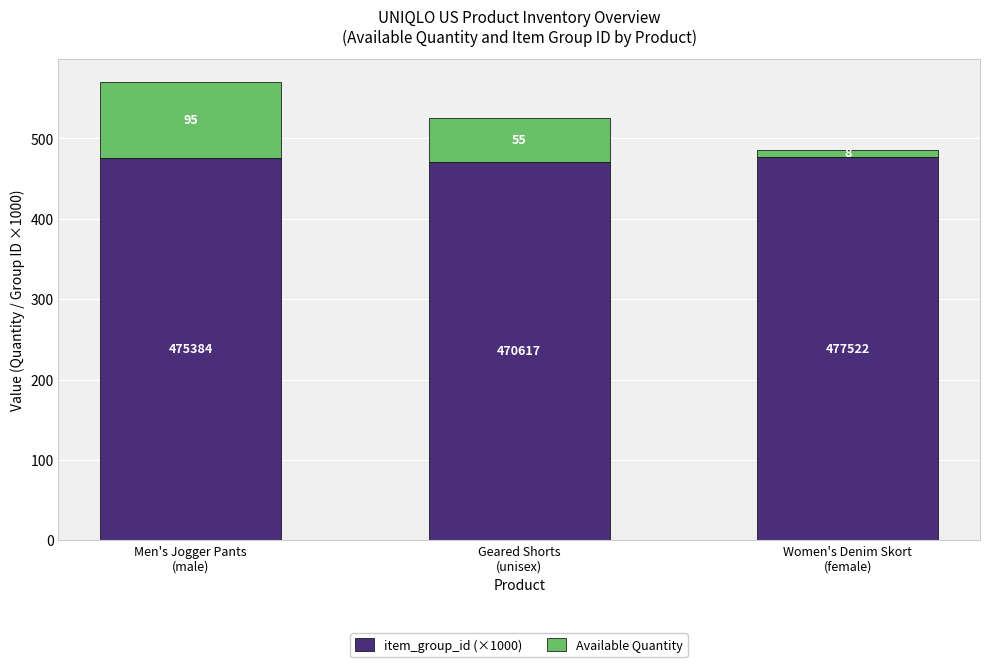

What is the minimum value for item_group_id (×1000)?

470.6